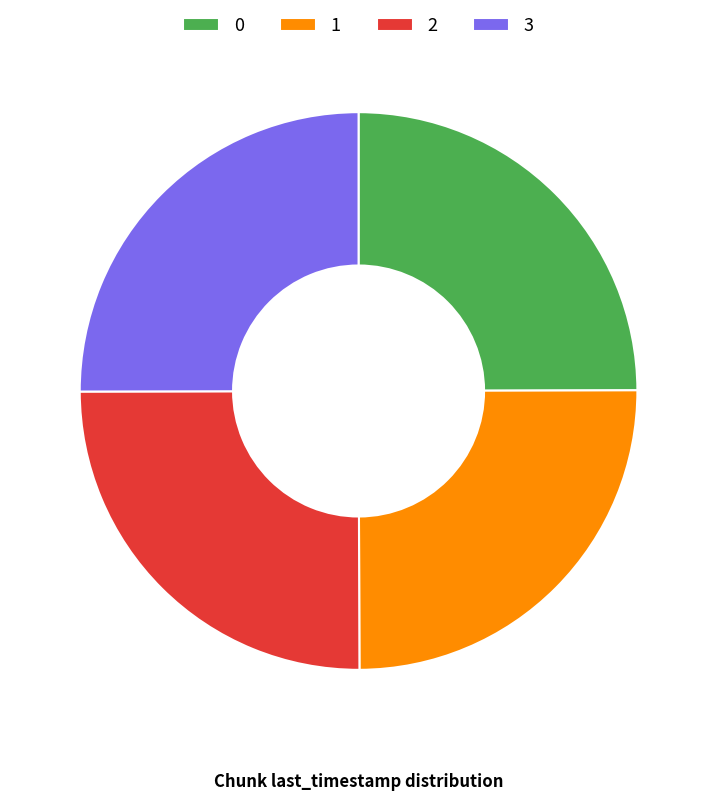

Is it true that 3 is 11% of the pie?

False